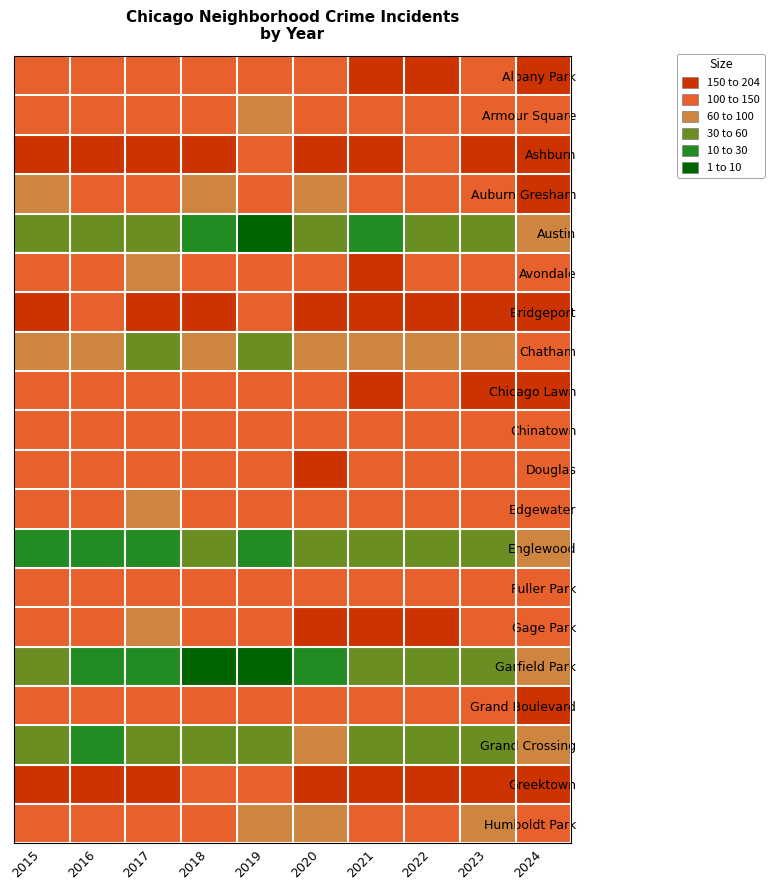

Between 2020 and 2024, which series saw the biggest shift?

Garfield Park